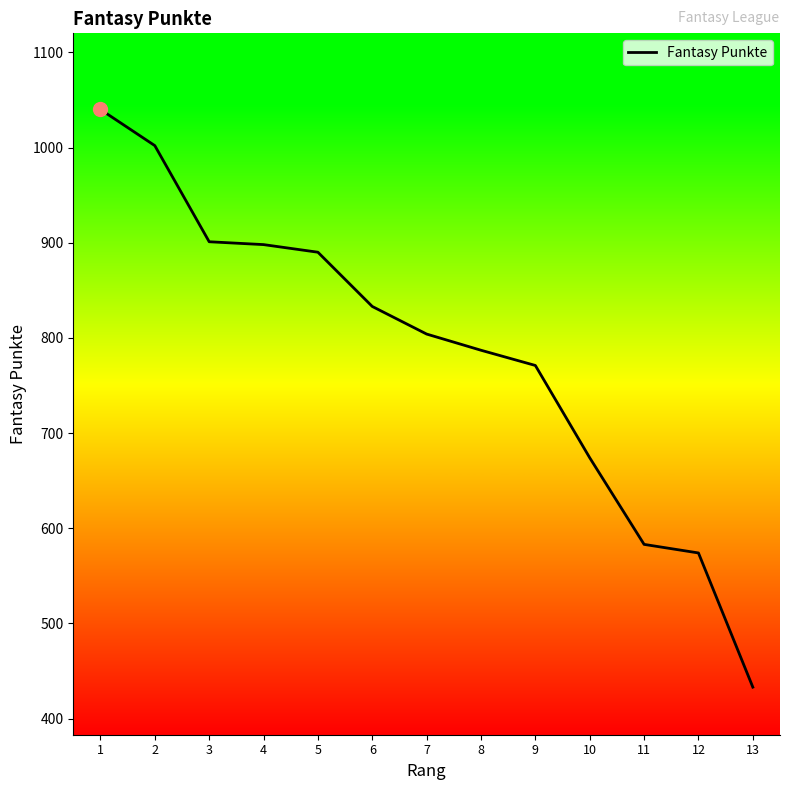

What is the difference between the values at 7 and 9?

33